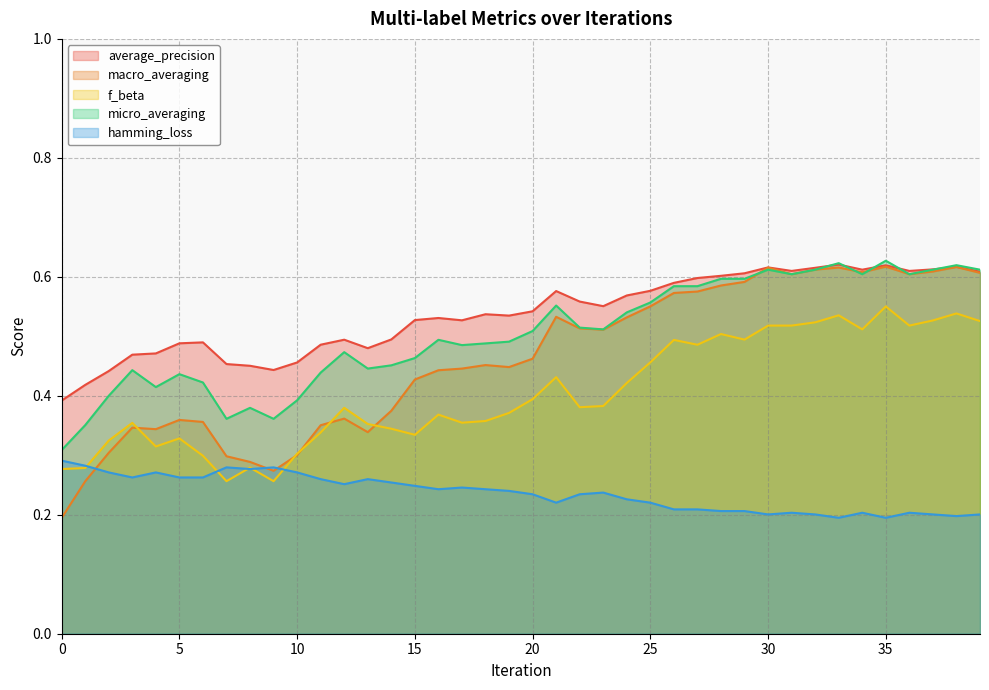

Where is the first local minimum for micro_averaging?

4